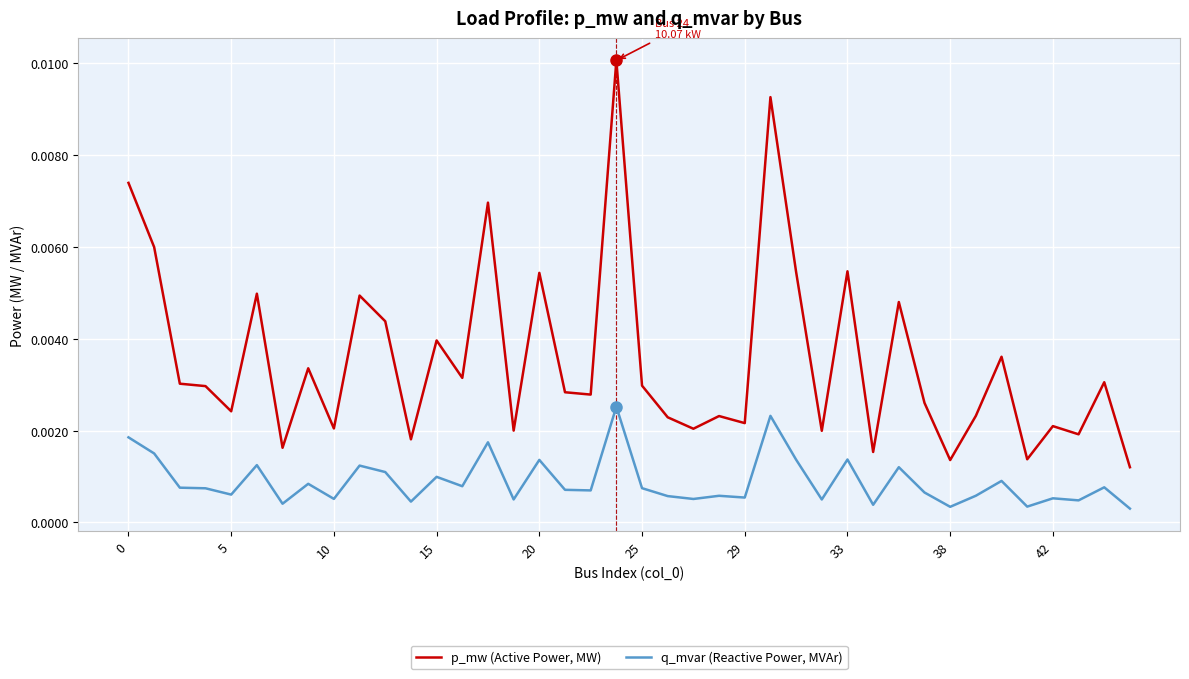

True or false: p_mw (Active Power, MW) has more than 1 interior local peaks.

True